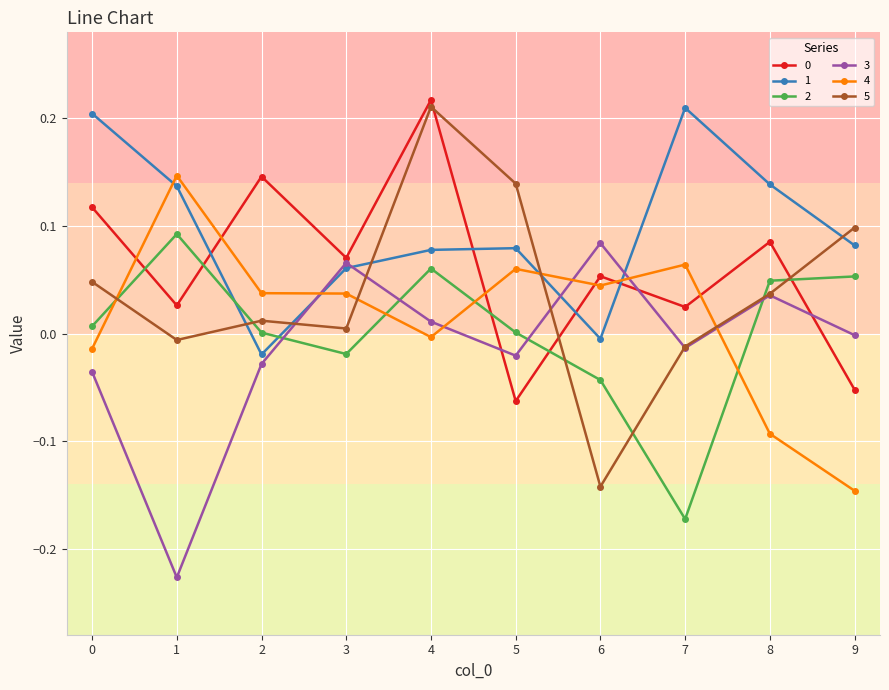

True or false: 5 has a value of 0.1 at 8.

False